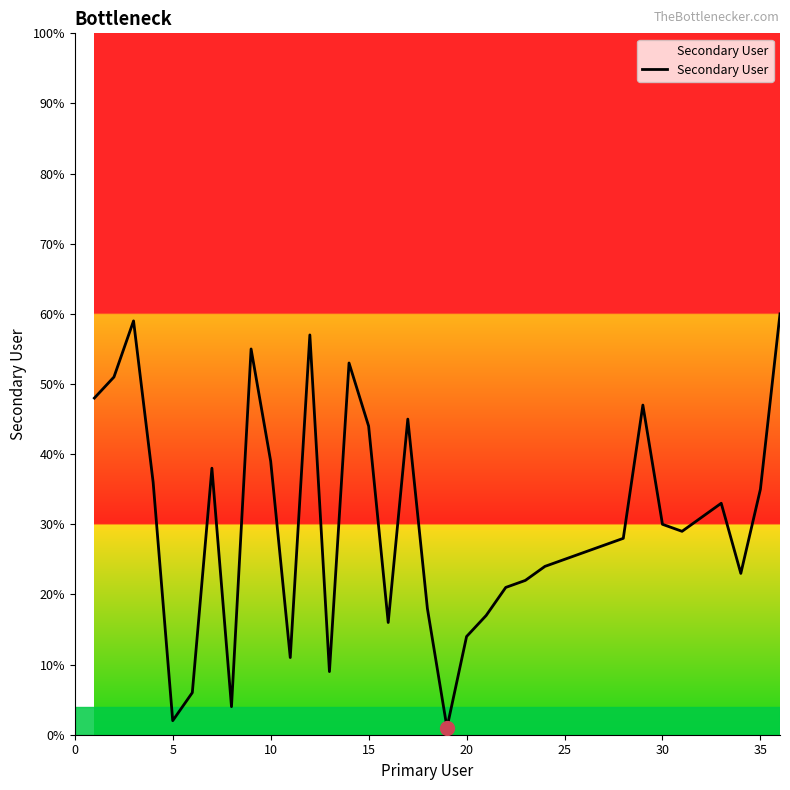

What is the difference between the maximum and minimum values?

59